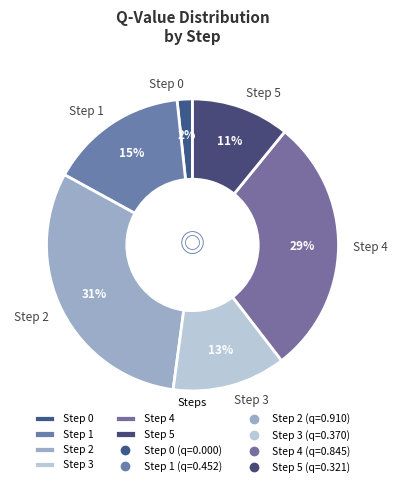

To the nearest percent, what is the difference between the largest and smallest slice percentages?

29%